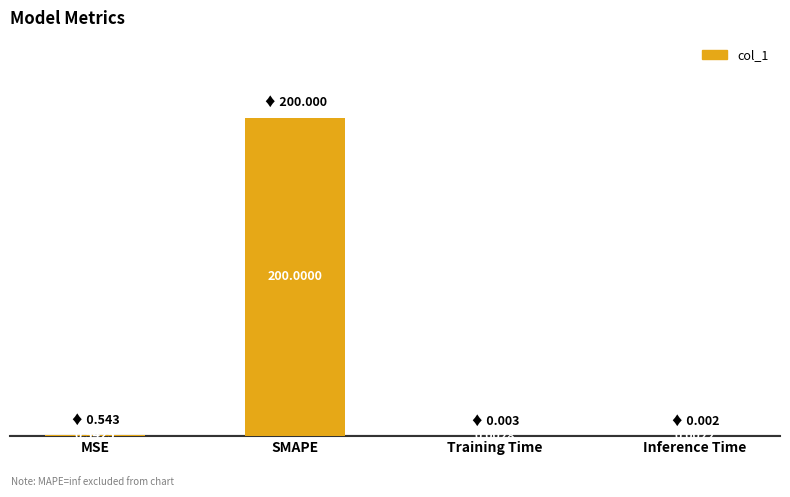

What is the change in value from MSE to Training Time?

-0.5